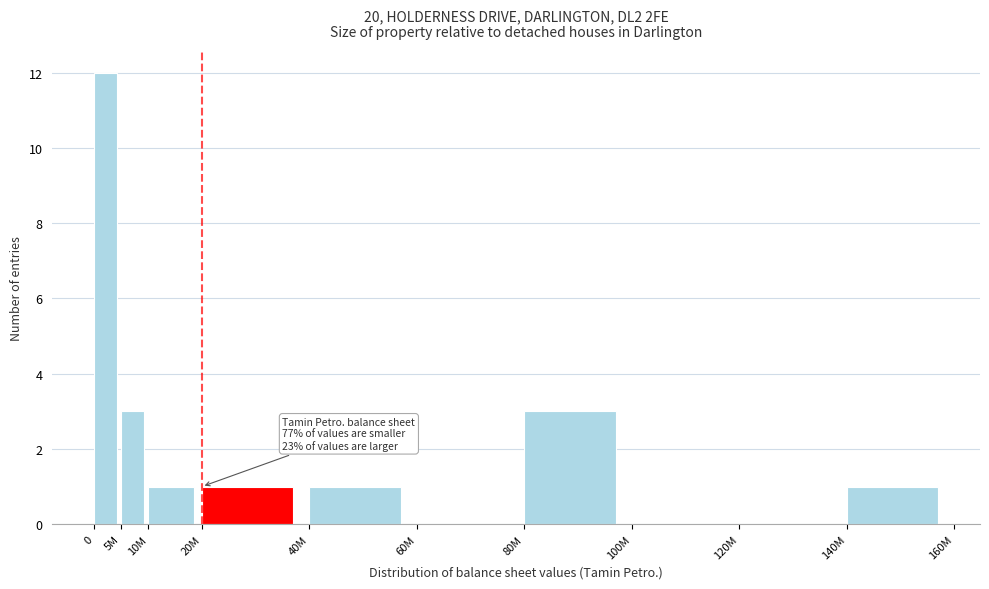

Reading right to left, list all the values displayed in this chart.

140M=1	120M=0	100M=0	80M=3	60M=0	40M=1	20M=1	10M=1	5M=3	0=12